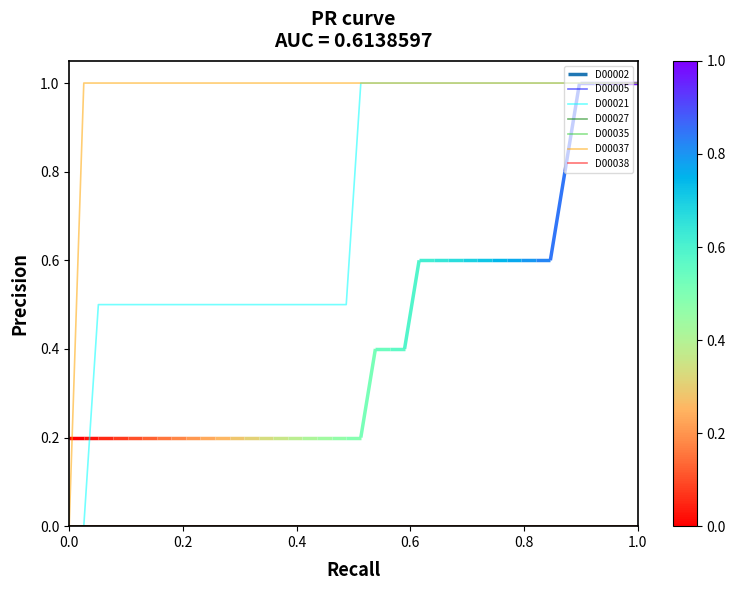

Which series has the largest range (max minus min)?

D00021